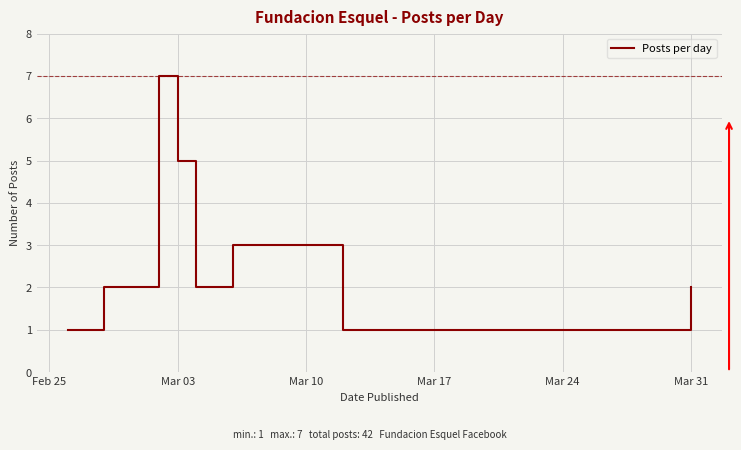

What is the difference between the maximum and minimum values?

6